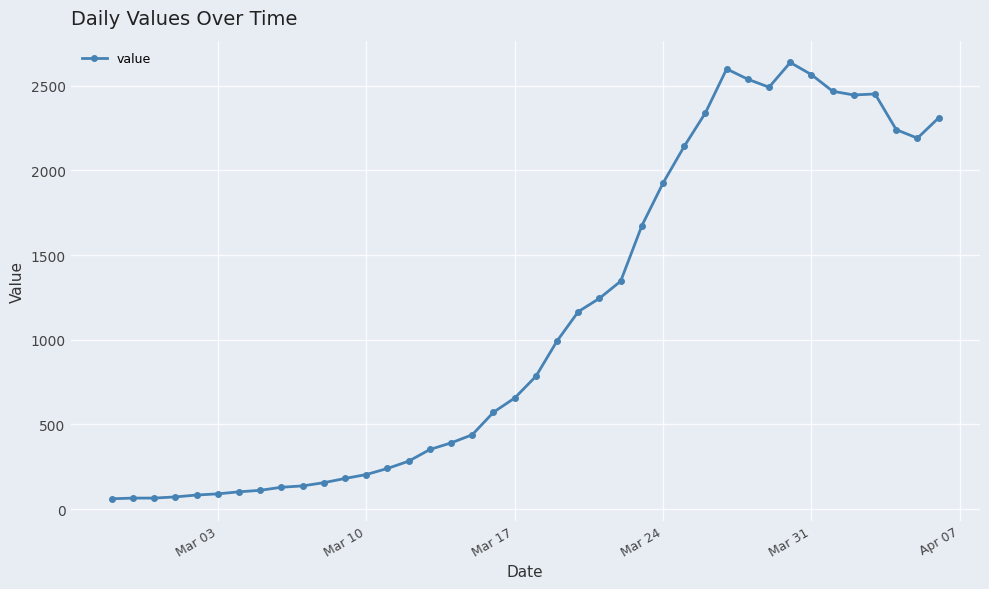

What is the difference between the maximum and minimum values?

2577